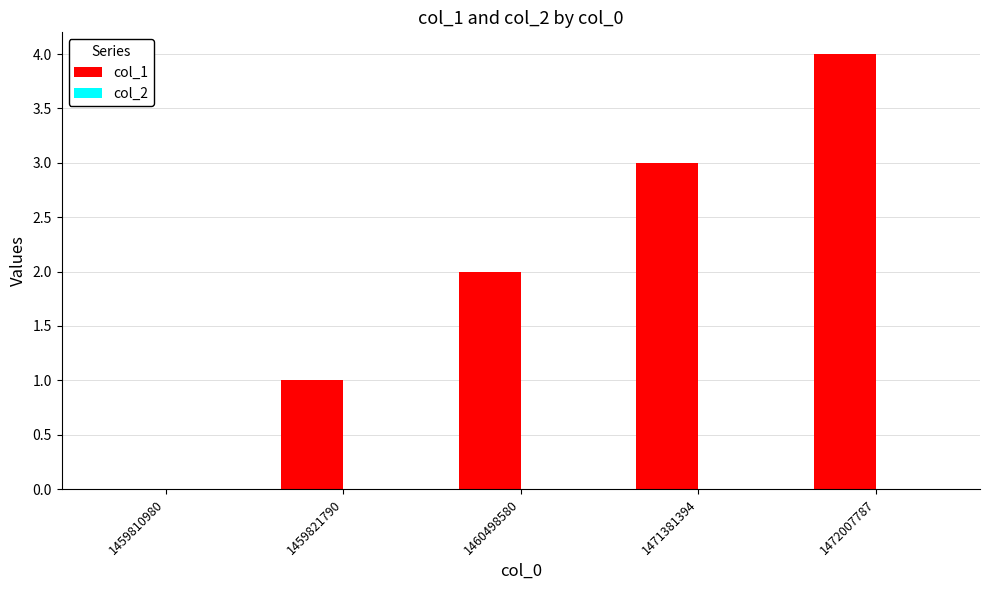

Which has a higher value, 1459821790 or 1471381394?

1471381394